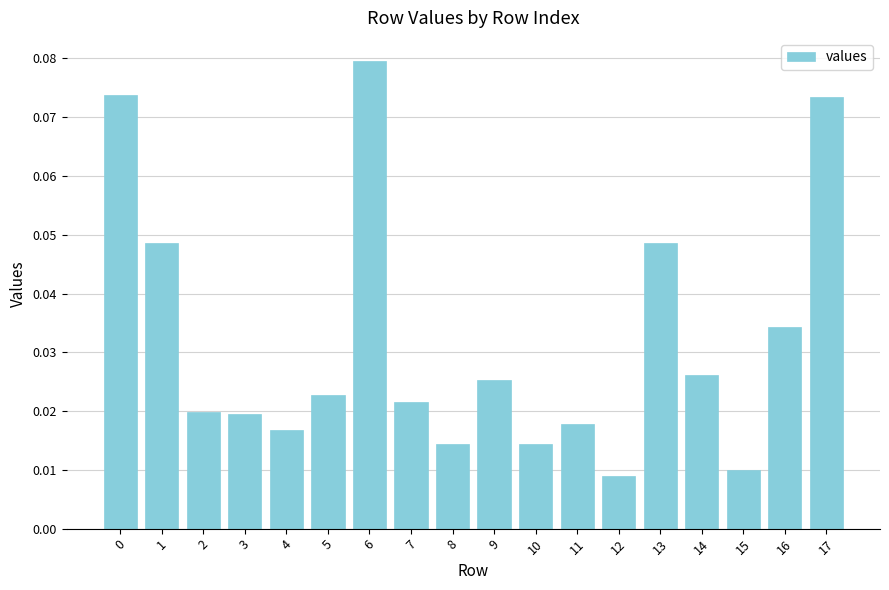

Which category has the lowest value across all series?

12